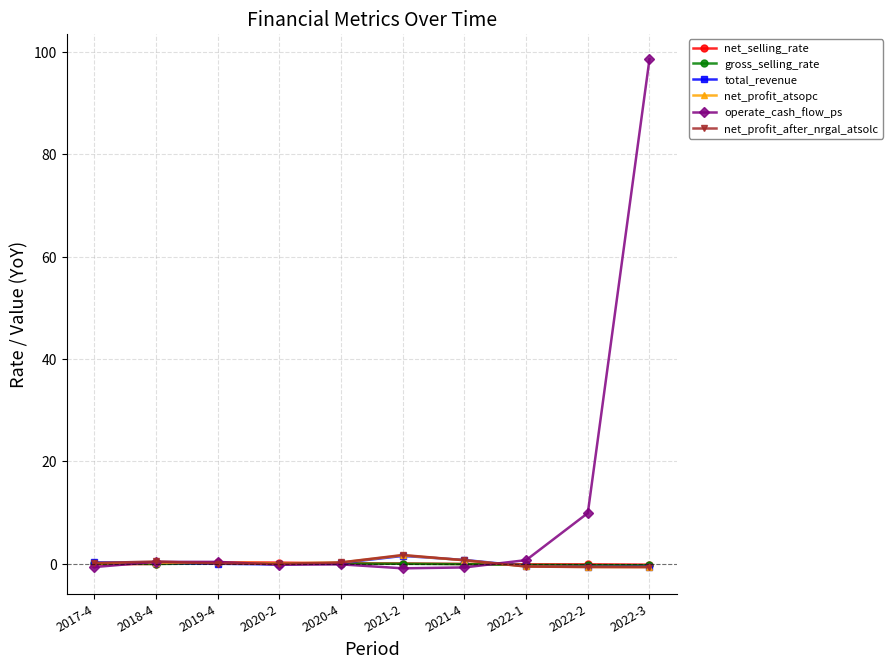

True or false: net_selling_rate has more than 0 points higher than both neighbors.

True